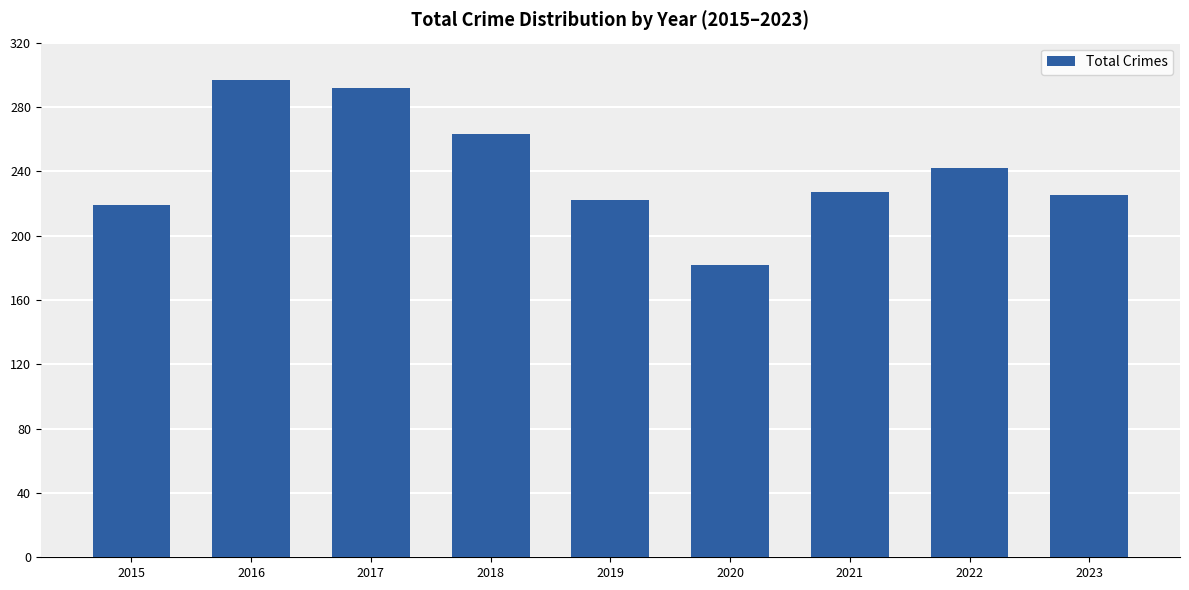

What is the value of the 9th bar from the left?

225